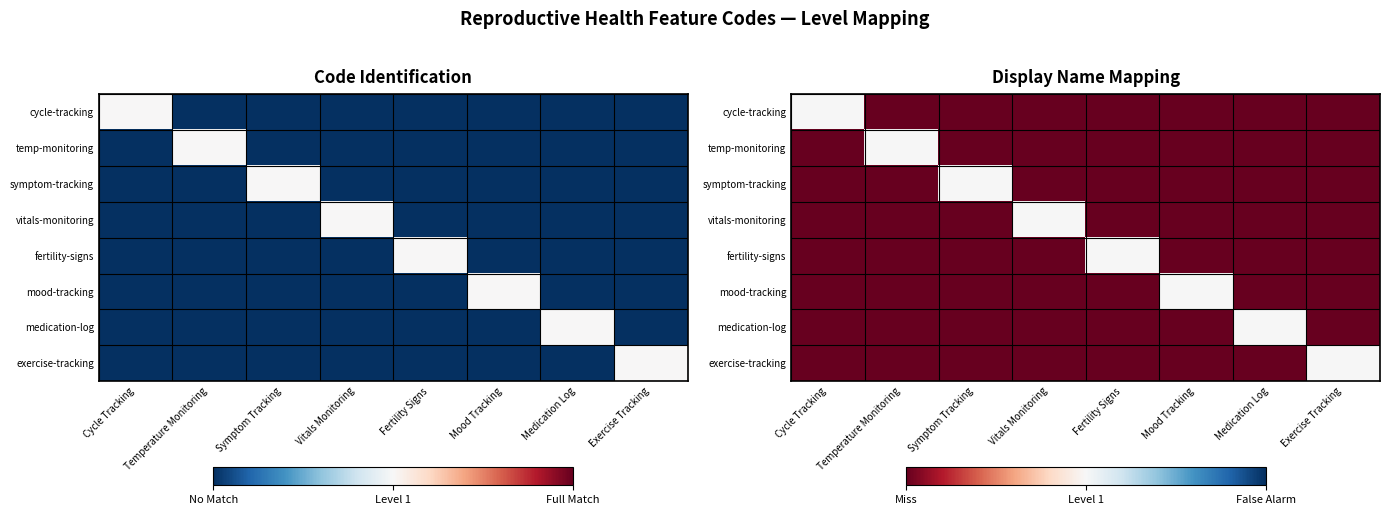

The exercise-tracking series shows 0 at Temperature Monitoring. True or false?

False